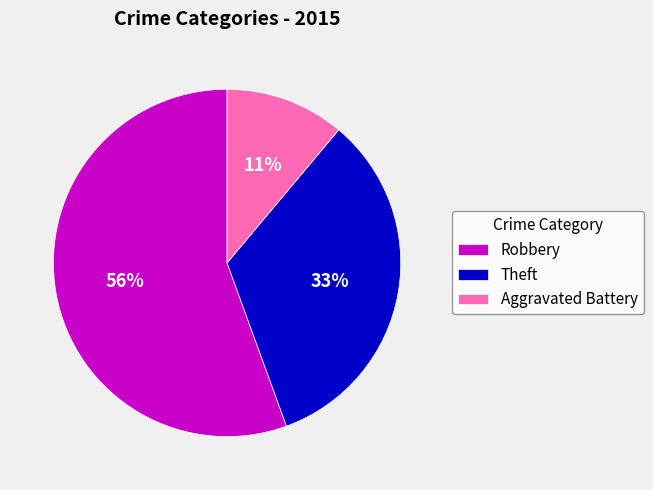

What is the largest slice in the pie chart?

Robbery